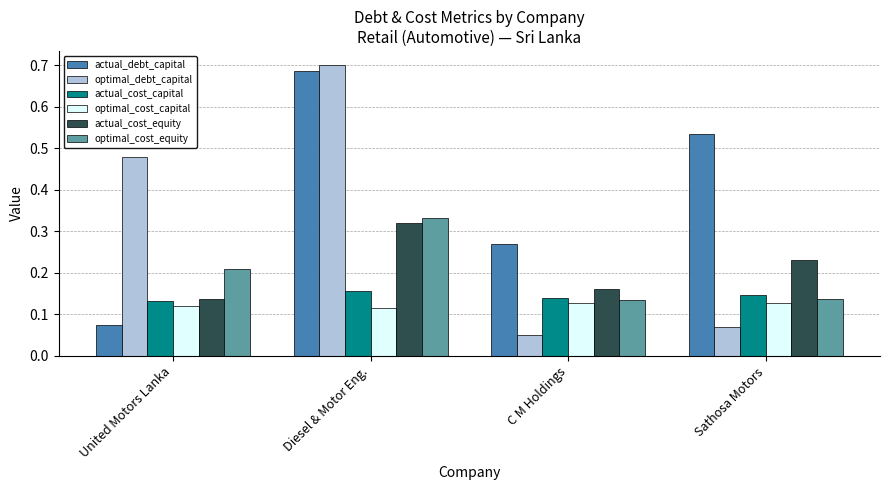

Between Diesel & Motor Eng. and Sathosa Motors, which series saw the biggest shift?

optimal_debt_capital